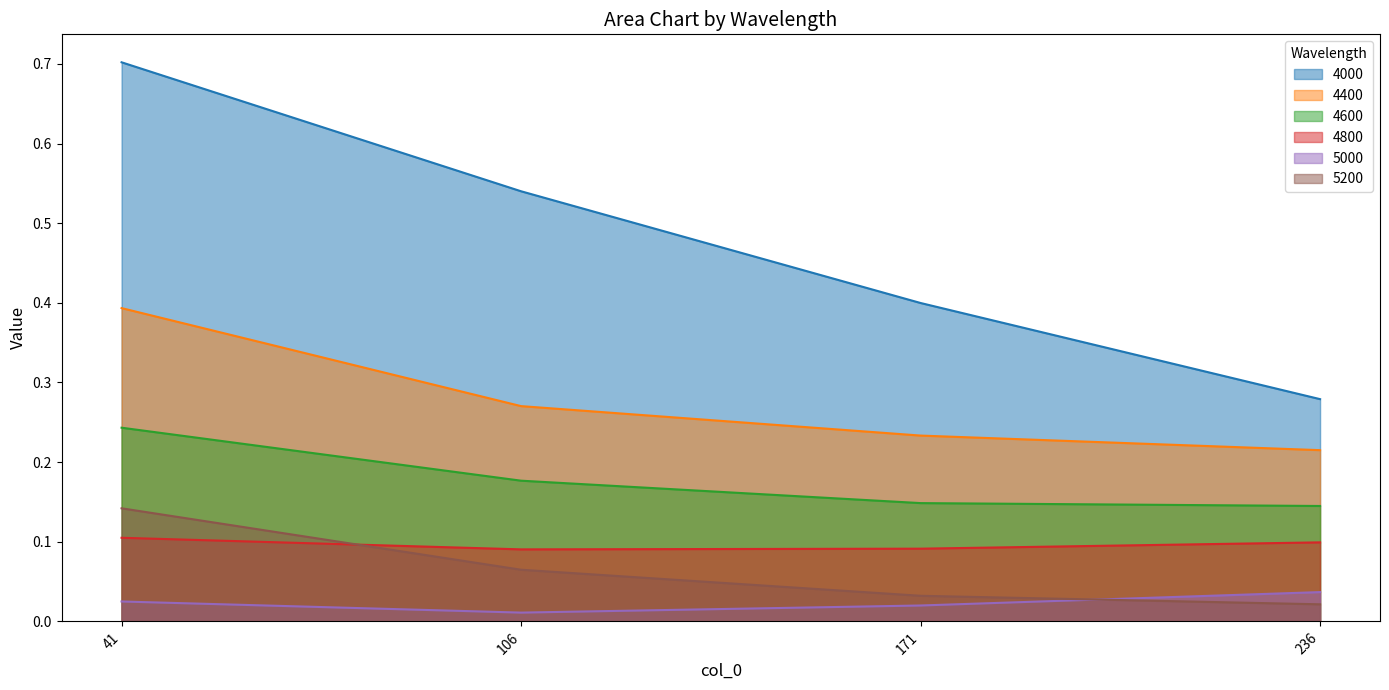

List the labels in order of 4000 value, largest first.

41, 106, 171, 236